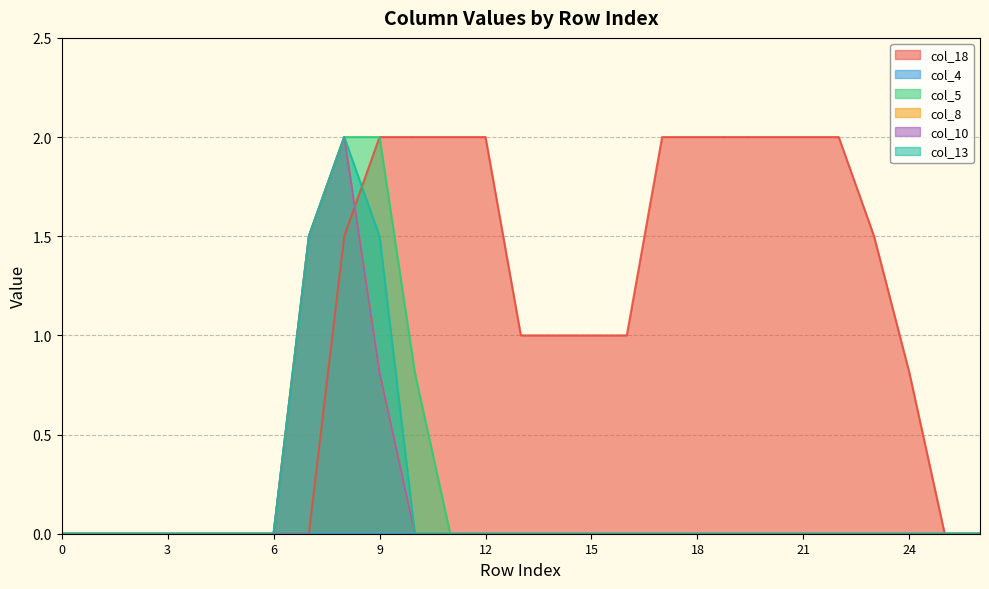

The value of col_8 at 23 is 0.8. True or false?

False